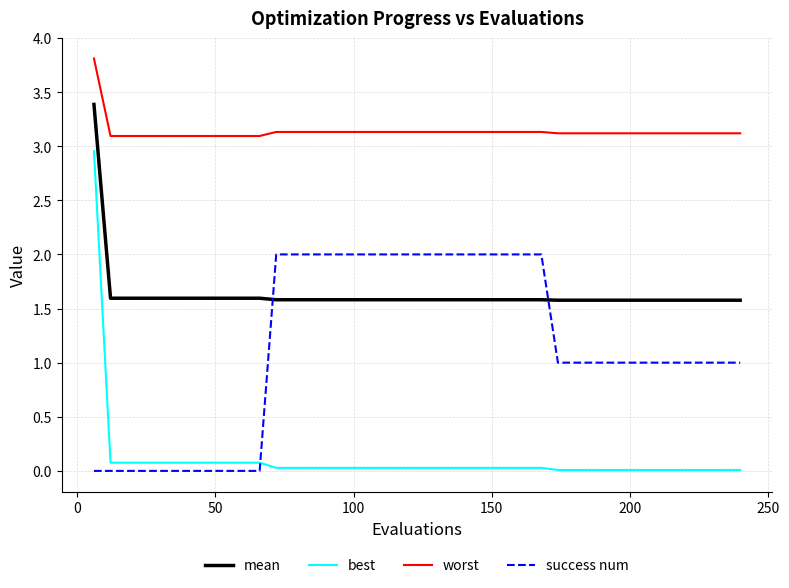

True or false: worst and mean intersect in this chart.

False